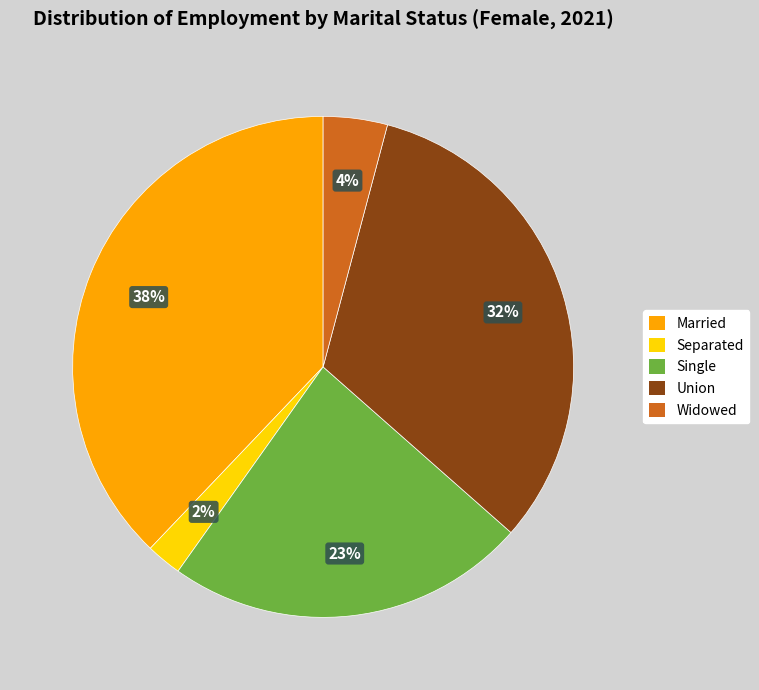

True or false: Single accounts for 23% of the total.

True